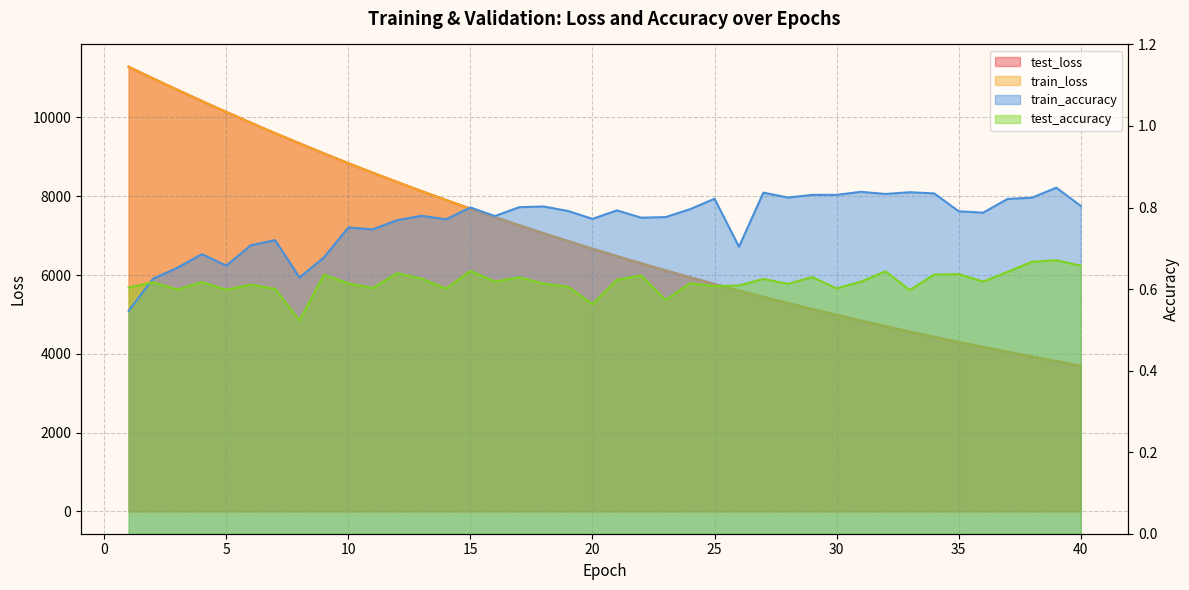

True or false: train_accuracy and test_accuracy cross at least once.

True